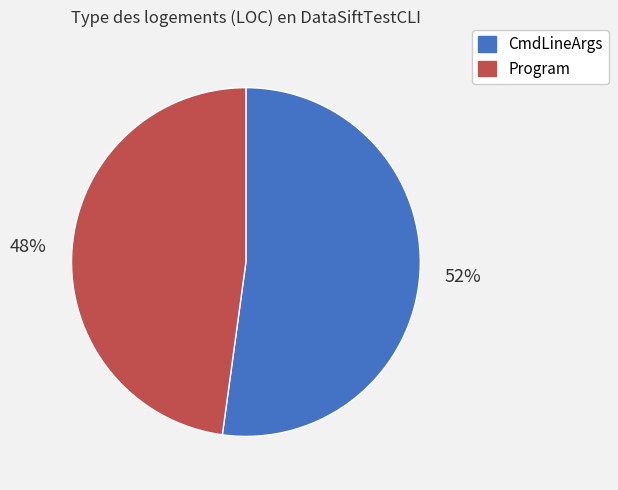

To the nearest percent, what is the difference between the Program and CmdLineArgs slice percentages?

4%